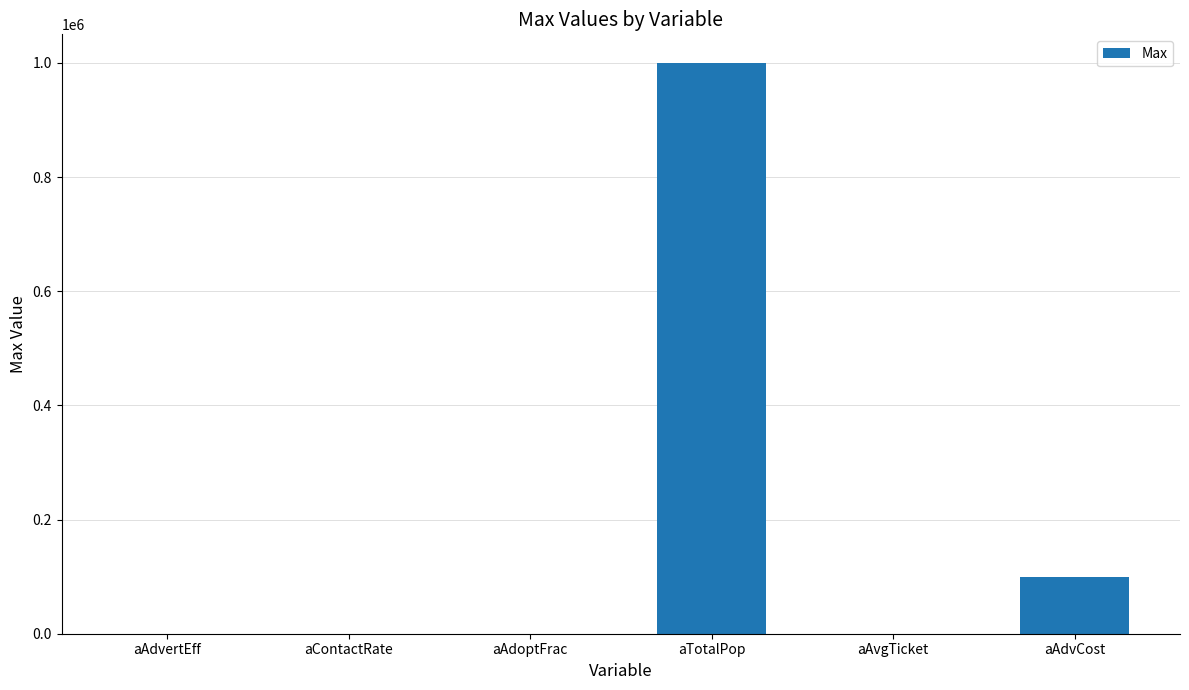

What is the change in value from aContactRate to aAdvCost?

+99900.0